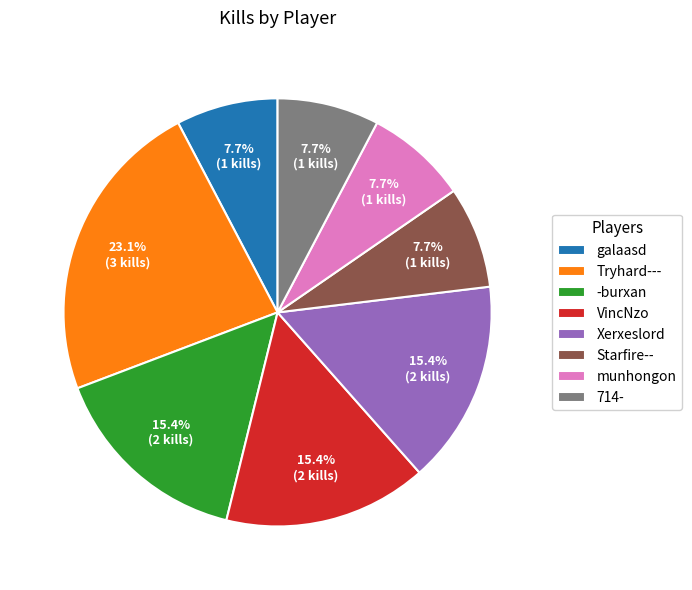

Is there any slice that represents more than half of the pie?

No